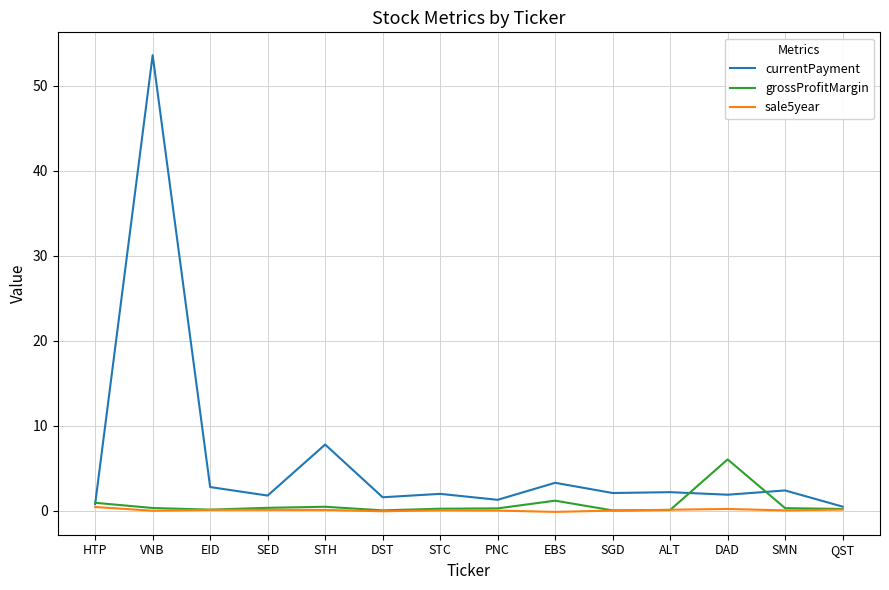

At which category is the sum across all series the highest?

VNB